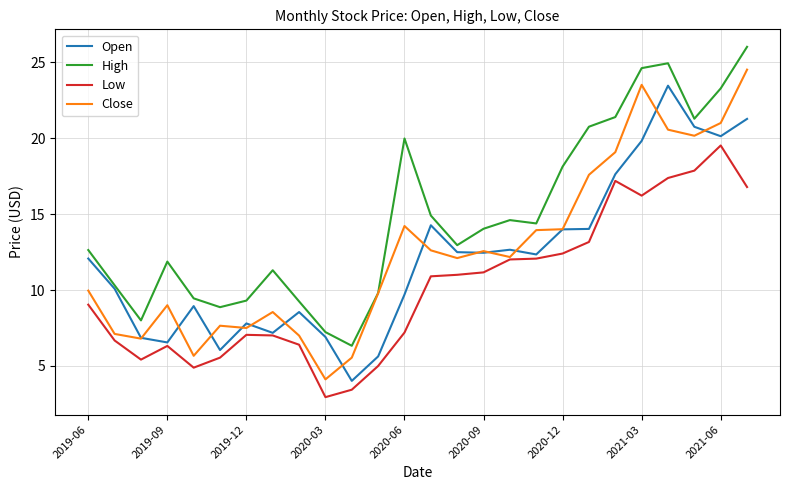

Rank the series by their maximum value, from highest to lowest.

High, Close, Open, Low